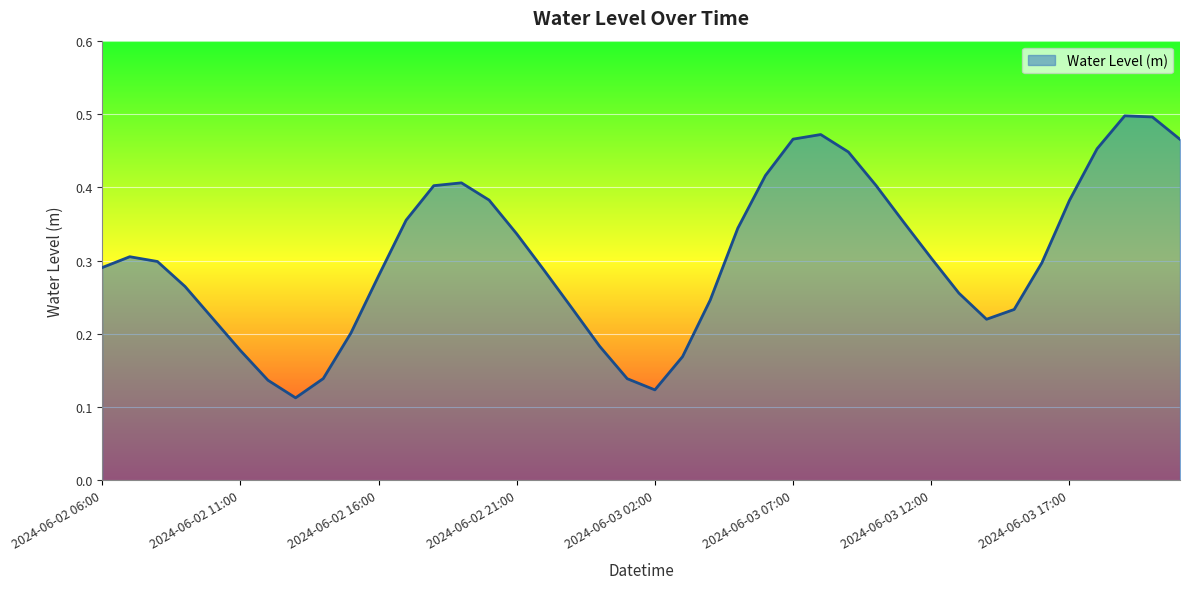

Reading left to right, what are all the values shown in this chart?

2024-06-02 06:00=0.3	2024-06-02 07:00=0.3	2024-06-02 08:00=0.3	2024-06-02 09:00=0.3	2024-06-02 10:00=0.2	2024-06-02 11:00=0.2	2024-06-02 12:00=0.1	2024-06-02 13:00=0.1	2024-06-02 14:00=0.1	2024-06-02 15:00=0.2	2024-06-02 16:00=0.3	2024-06-02 17:00=0.4	2024-06-02 18:00=0.4	2024-06-02 19:00=0.4	2024-06-02 20:00=0.4	2024-06-02 21:00=0.3	2024-06-02 22:00=0.3	2024-06-02 23:00=0.2	2024-06-03 00:00=0.2	2024-06-03 01:00=0.1	2024-06-03 02:00=0.1	2024-06-03 03:00=0.2	2024-06-03 04:00=0.2	2024-06-03 05:00=0.3	2024-06-03 06:00=0.4	2024-06-03 07:00=0.5	2024-06-03 08:00=0.5	2024-06-03 09:00=0.4	2024-06-03 10:00=0.4	2024-06-03 11:00=0.4	2024-06-03 12:00=0.3	2024-06-03 13:00=0.3	2024-06-03 14:00=0.2	2024-06-03 15:00=0.2	2024-06-03 16:00=0.3	2024-06-03 17:00=0.4	2024-06-03 18:00=0.5	2024-06-03 19:00=0.5	2024-06-03 20:00=0.5	2024-06-03 21:00=0.5